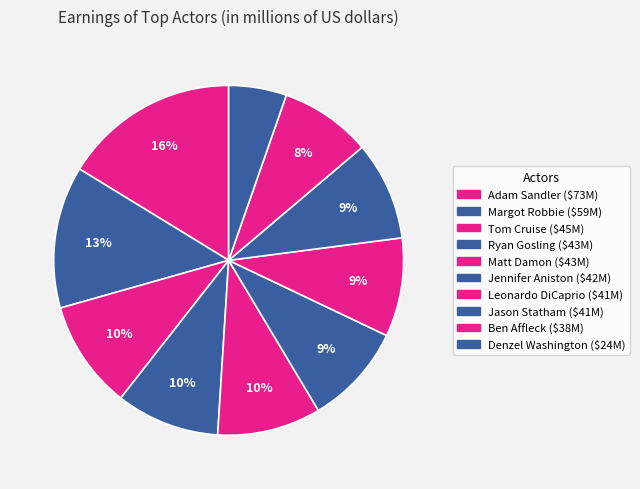

What is the ratio of the value at Matt Damon to the value at Leonardo DiCaprio?

1.0